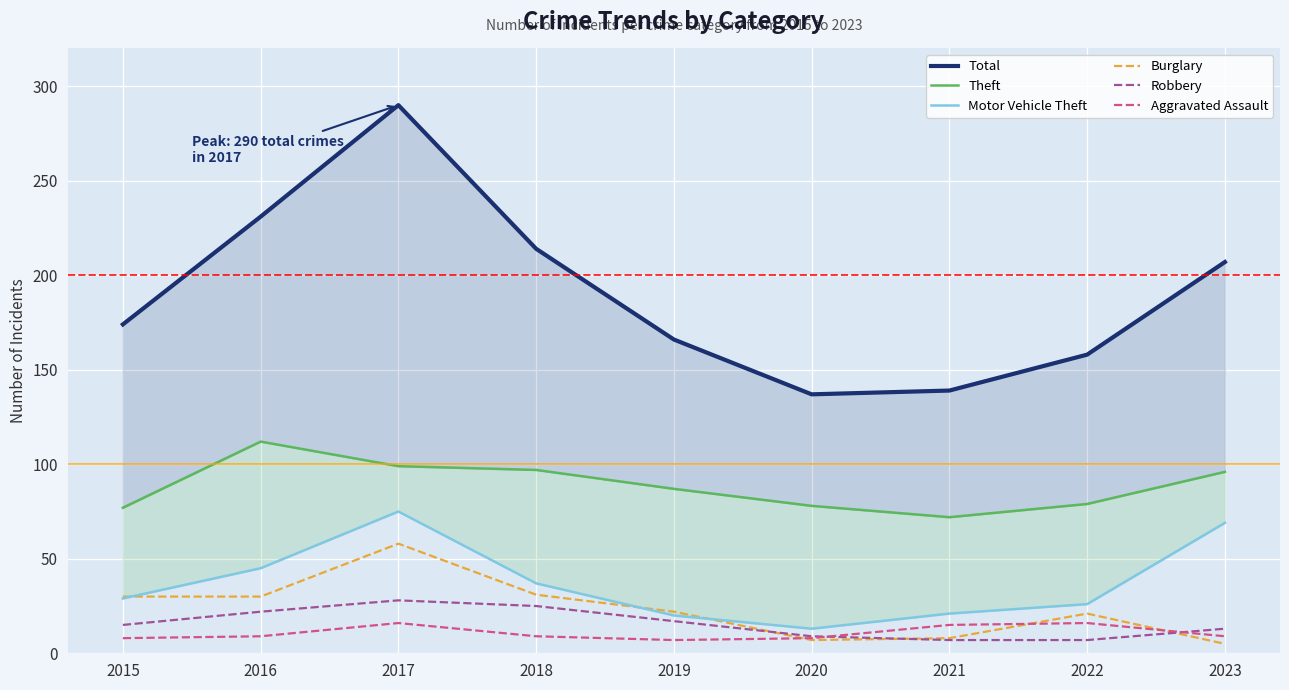

What is the value of the Burglary point at the 6th from the left?

7